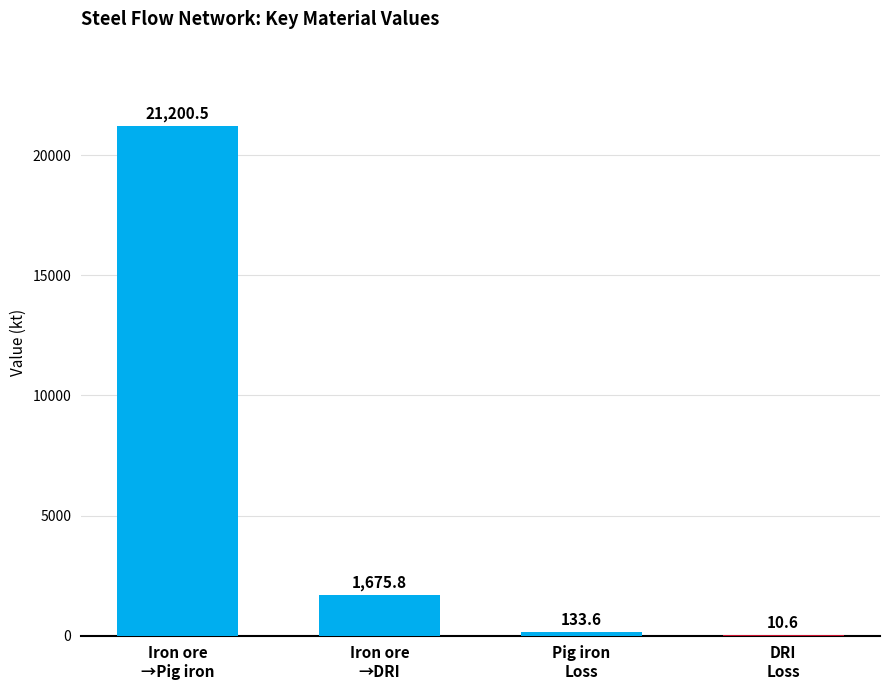

Are the bars horizontal?

No